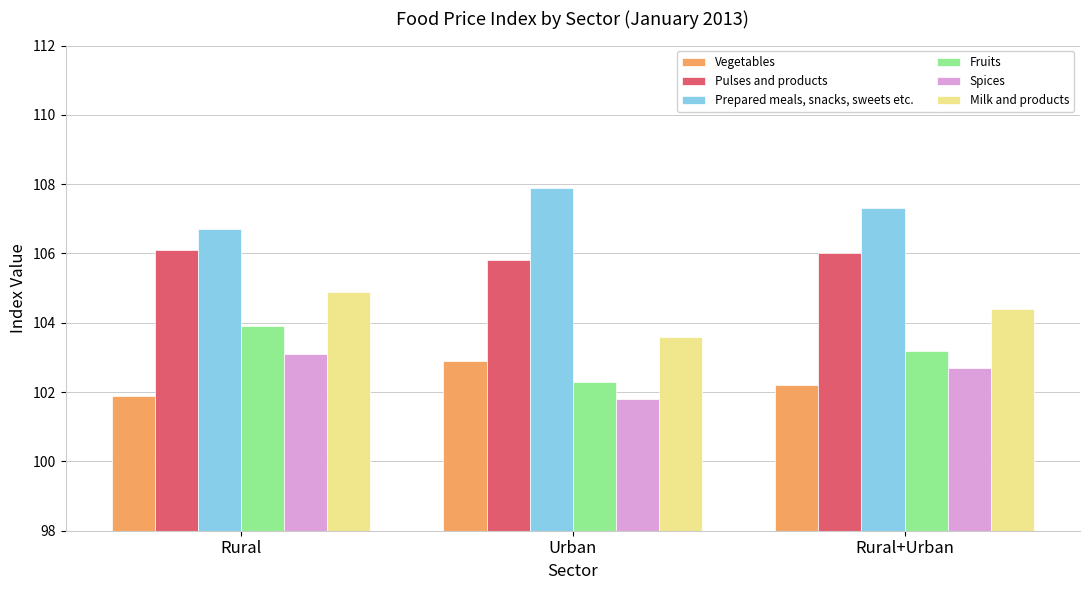

How many groups of bars are there?

3